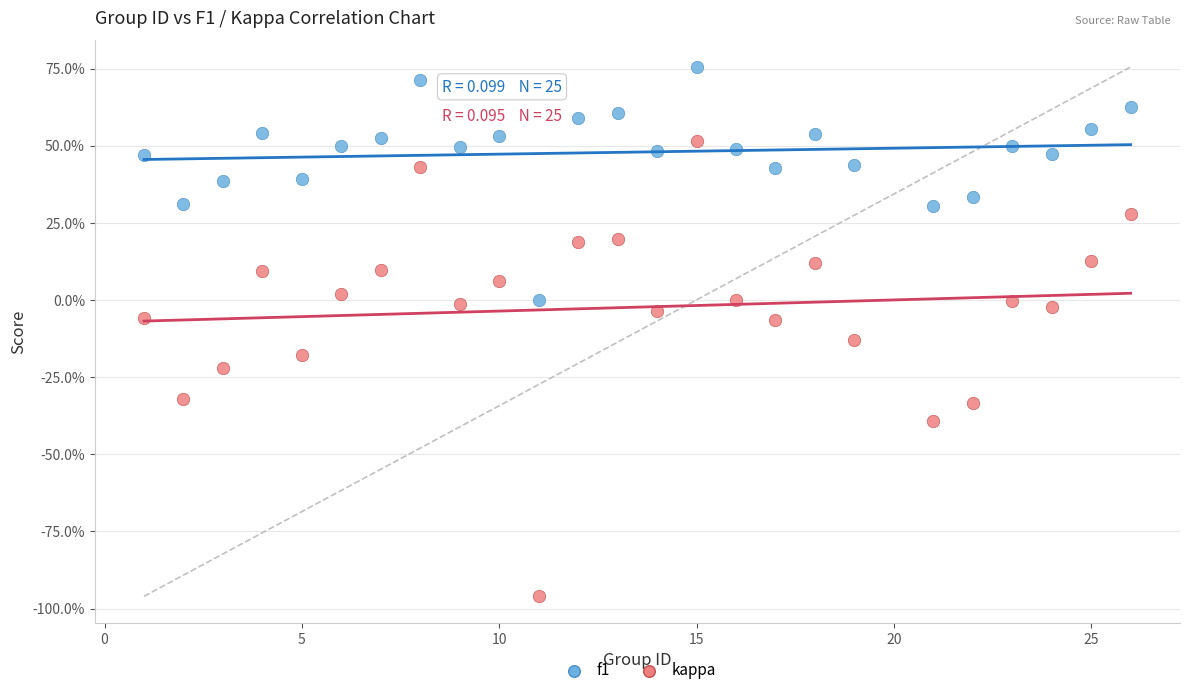

Which series has the widest spread of Y values?

kappa